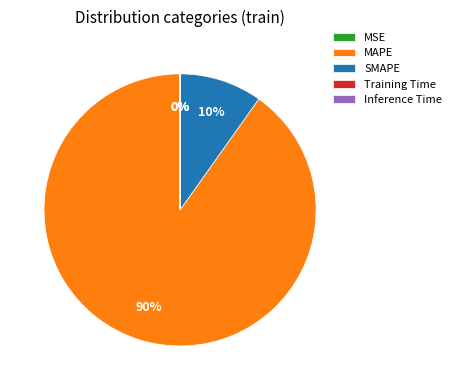

True or false: SMAPE accounts for 1% of the total.

False